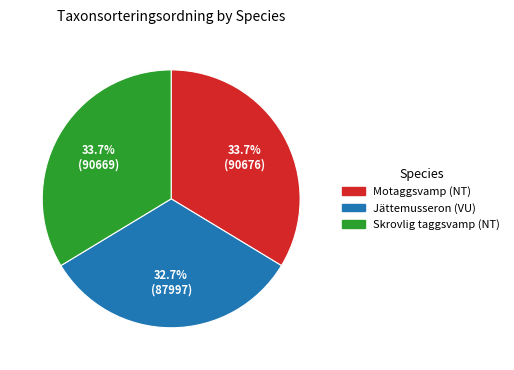

Combined, do Jättemusseron (VU) and Motaggsvamp (NT) account for over 50%?

Yes